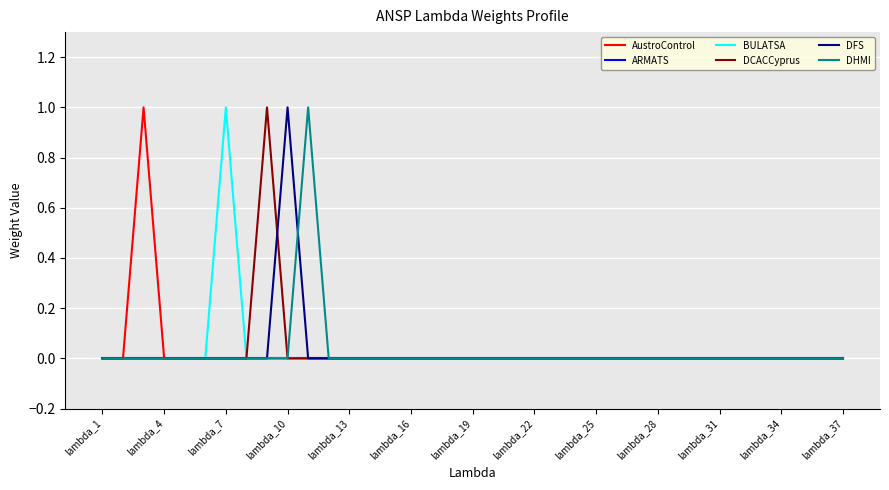

At how many categories does at least one series exceed 0?

5